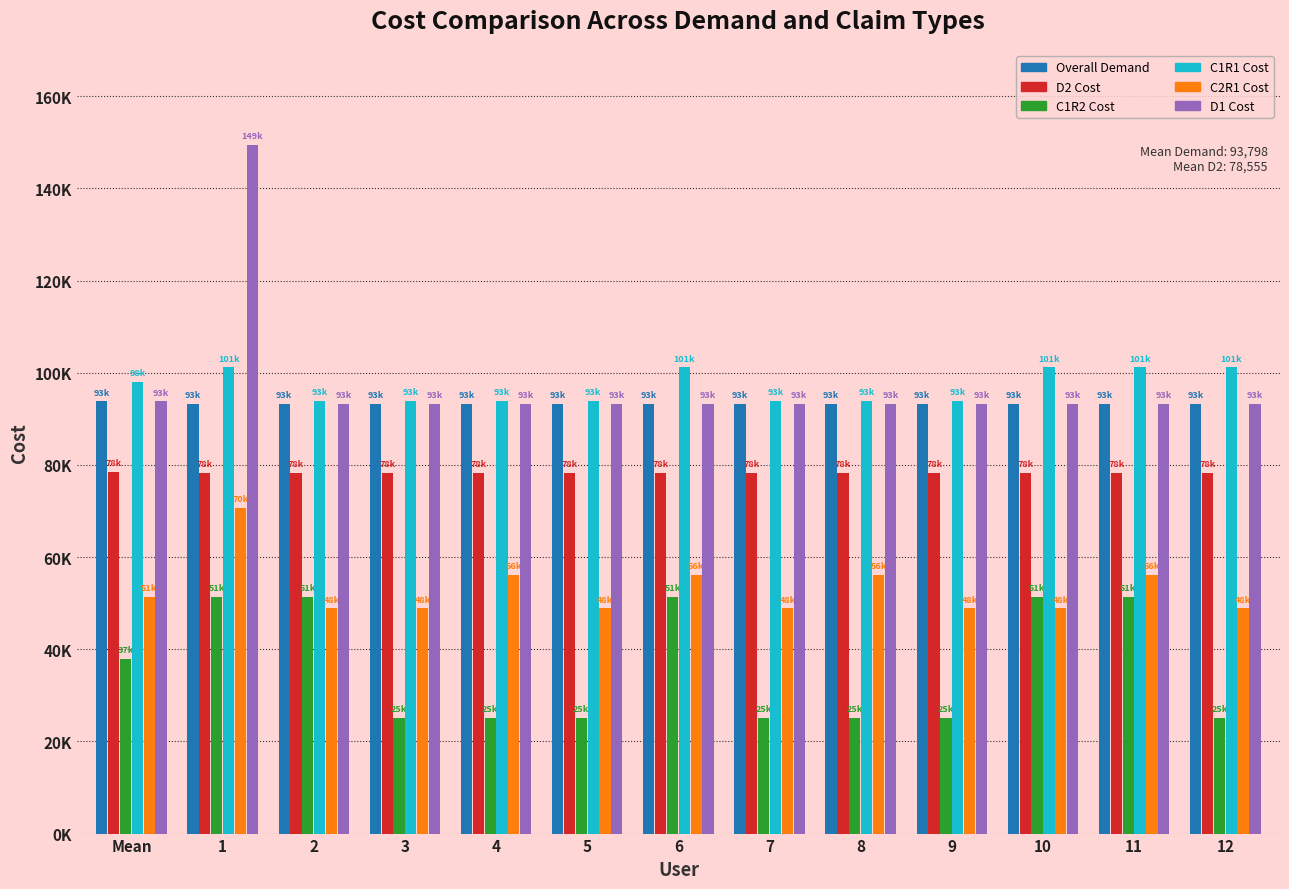

Are the bars grouped side by side (vs. stacked)?

Yes